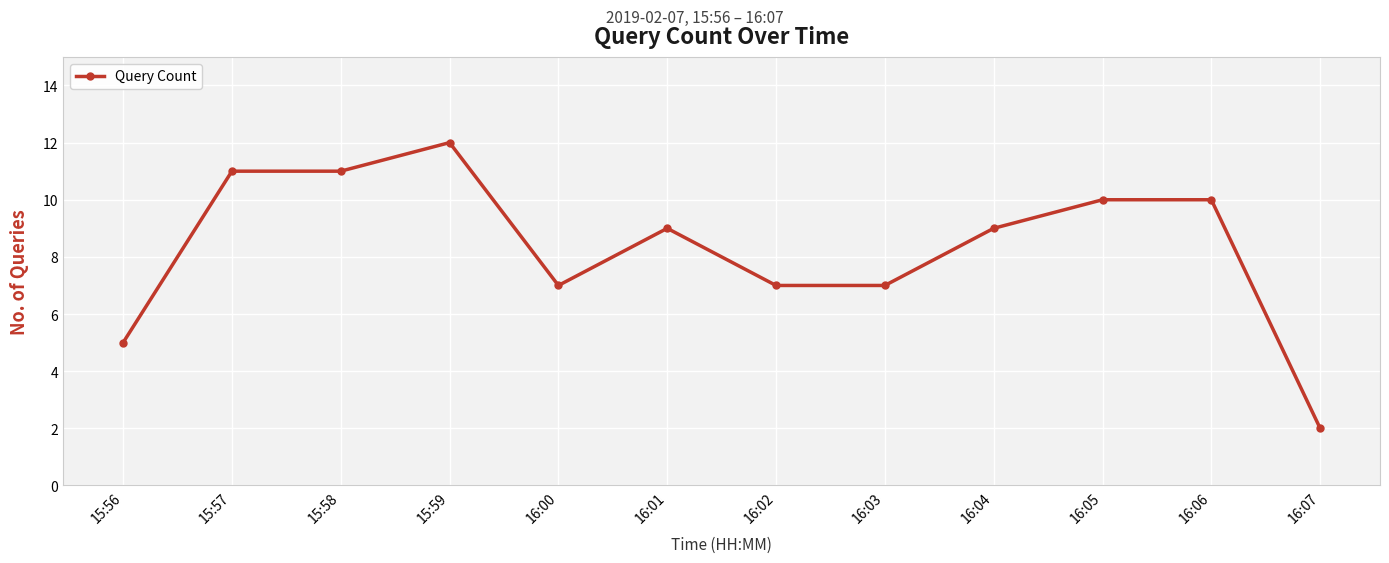

What is the label of the 1st point from the right?

16:07